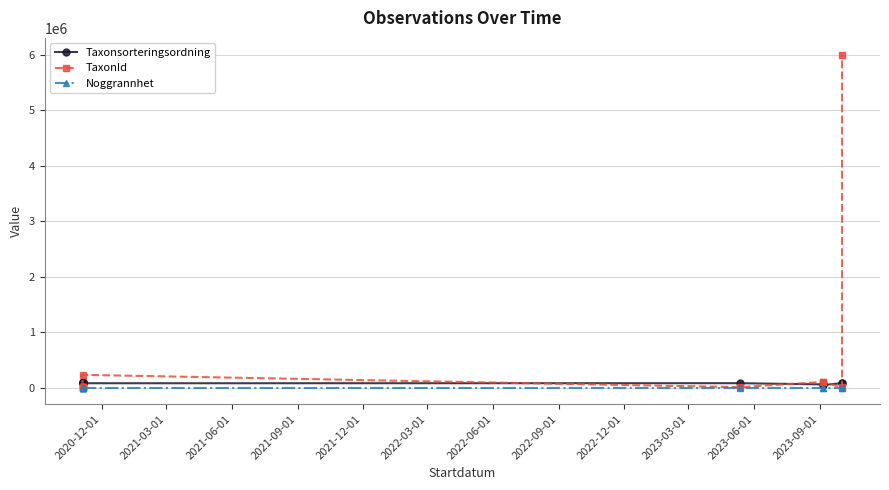

Count the number of data series in this chart.

3